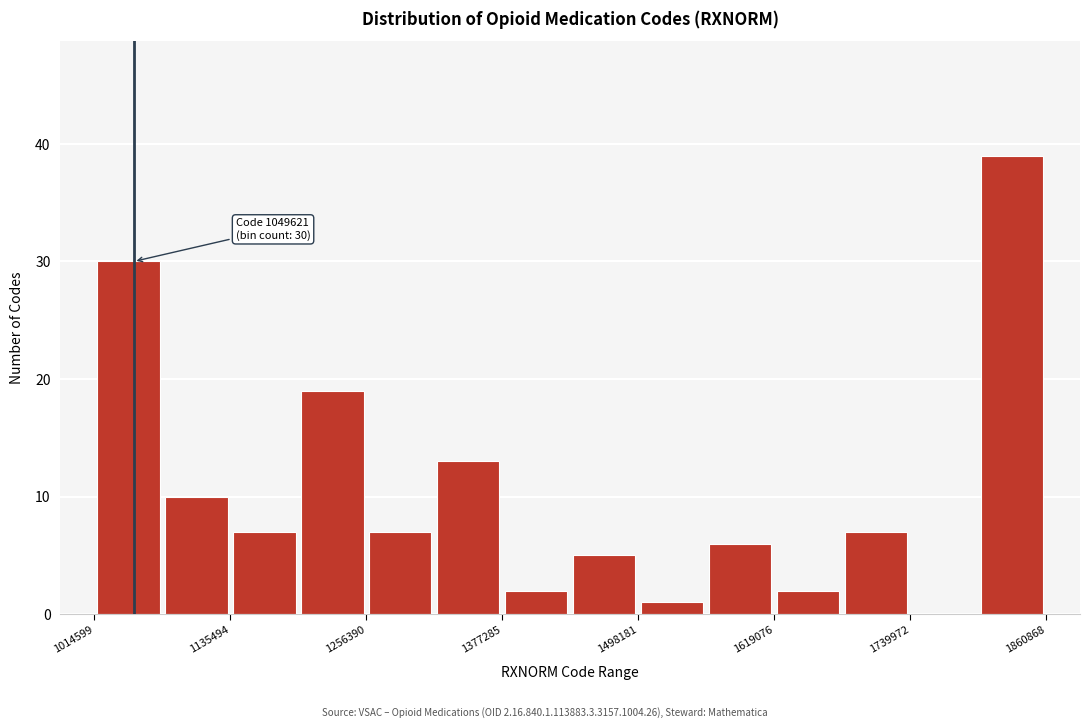

Read against the x-axis, roughly where is the centre of the tallest bar?

1840000